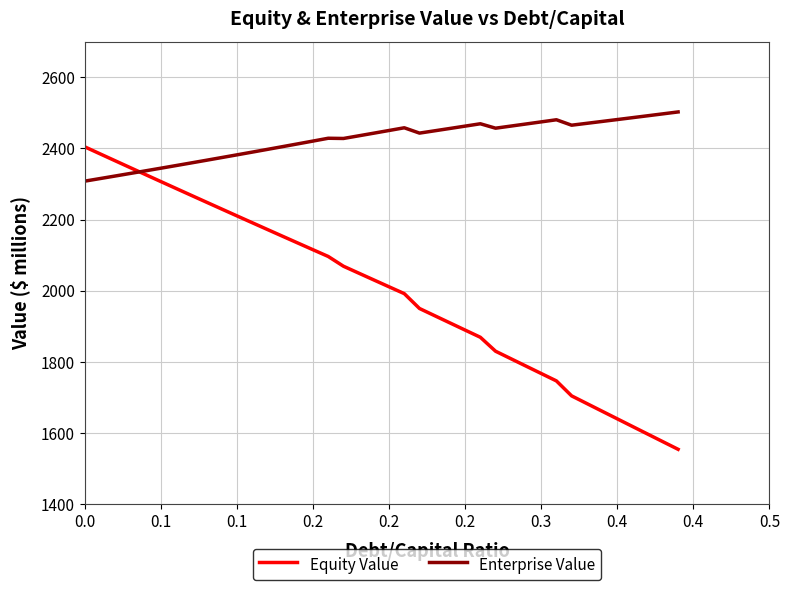

How many lines are shown in the chart?

2